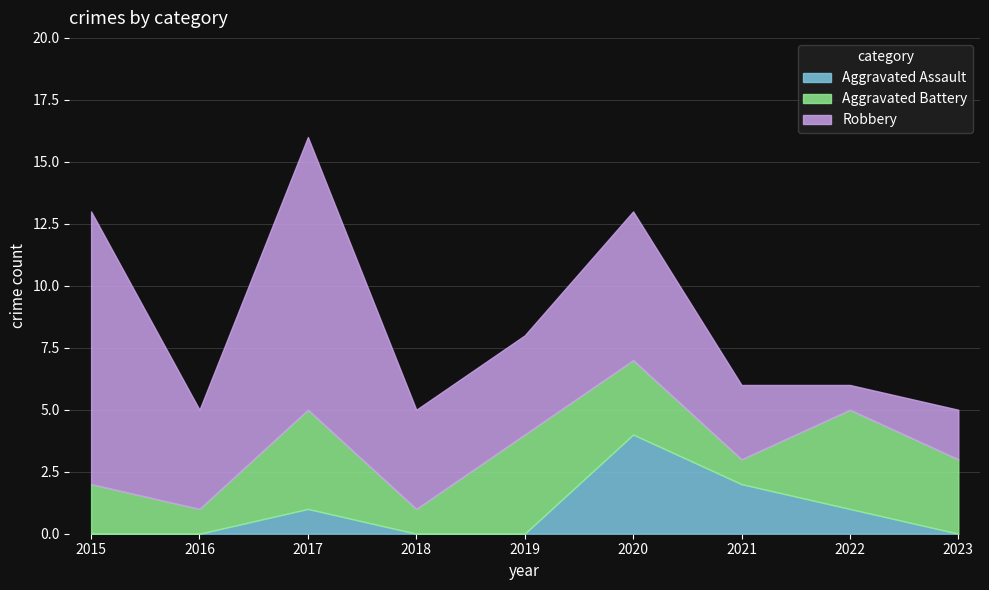

In Aggravated Assault, how many points are higher than both neighbors (excluding endpoints)?

2